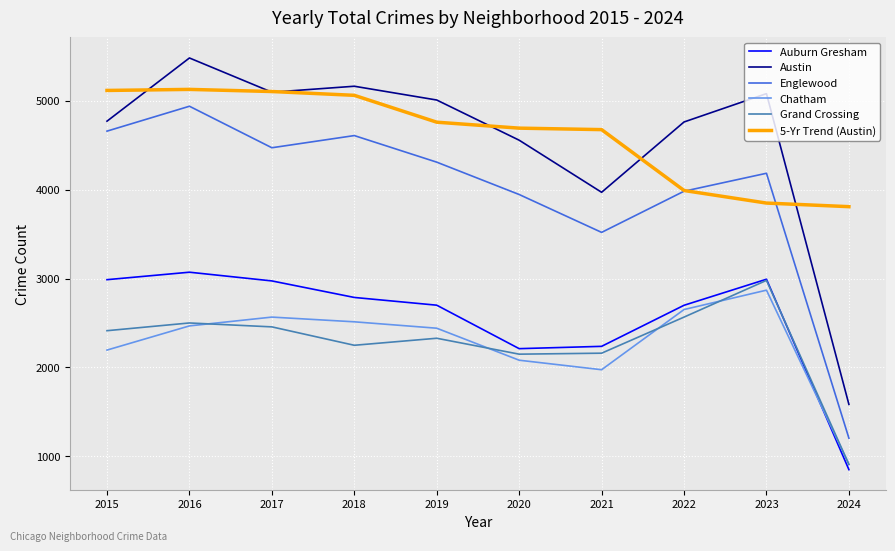

Which label corresponds to the largest value in the chart?

2016